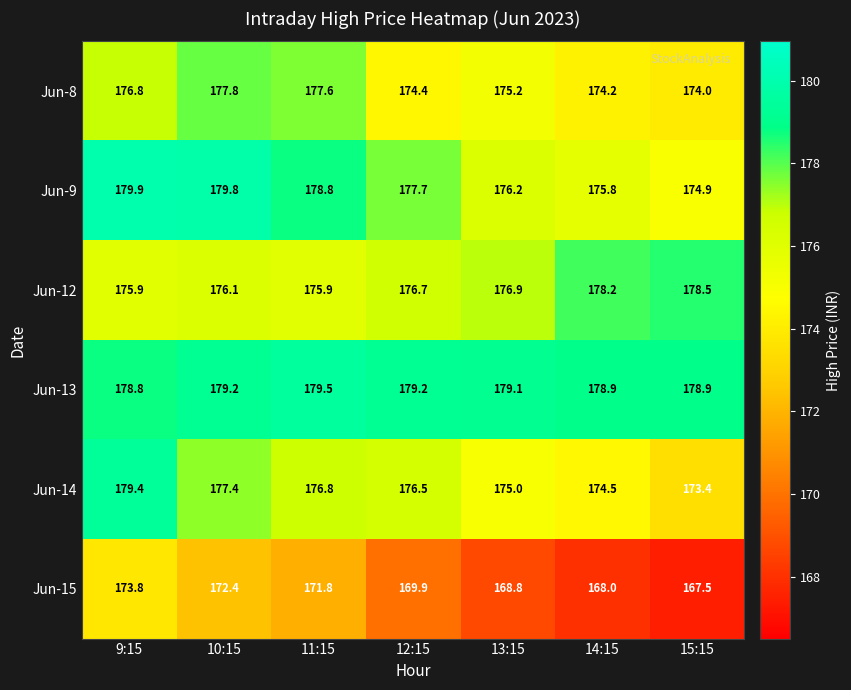

What is the maximum value shown in the chart?

179.9